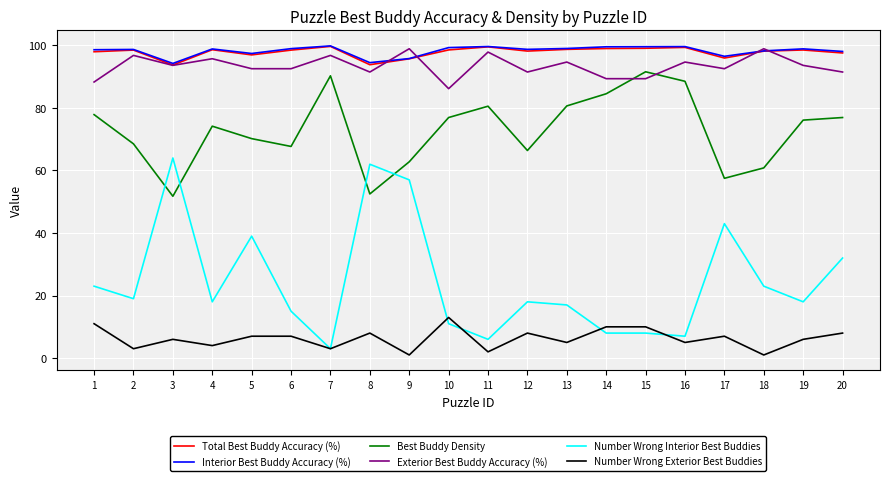

What is the difference between the Exterior Best Buddy Accuracy (%) values at 4 and 11?

2.1